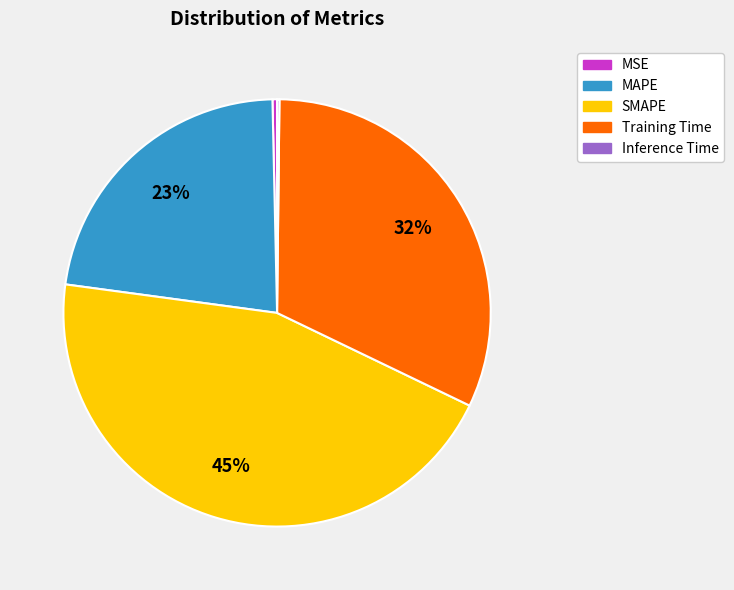

The MSE slice represents 0% of the pie. True or false?

True